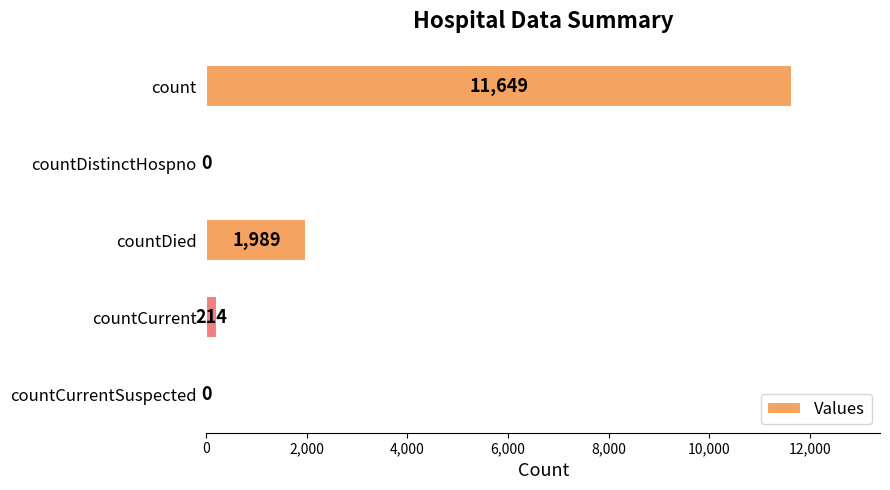

What is the change in value from countDied to countCurrent?

-1775